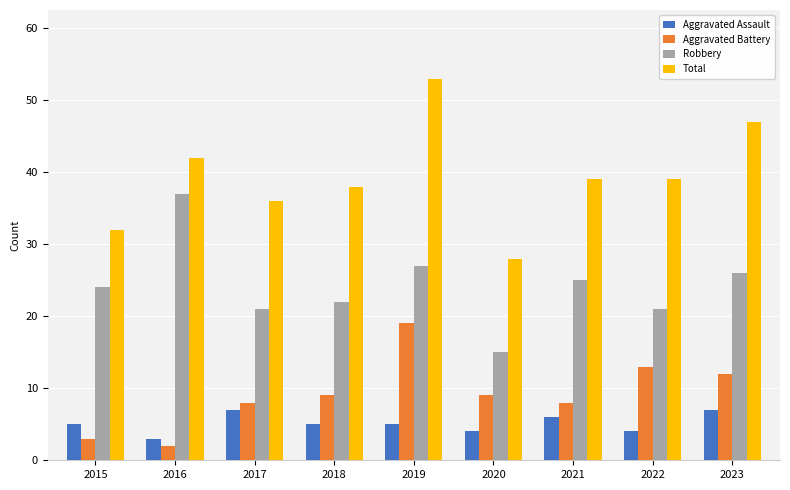

What is the average value of the Aggravated Battery series?

9